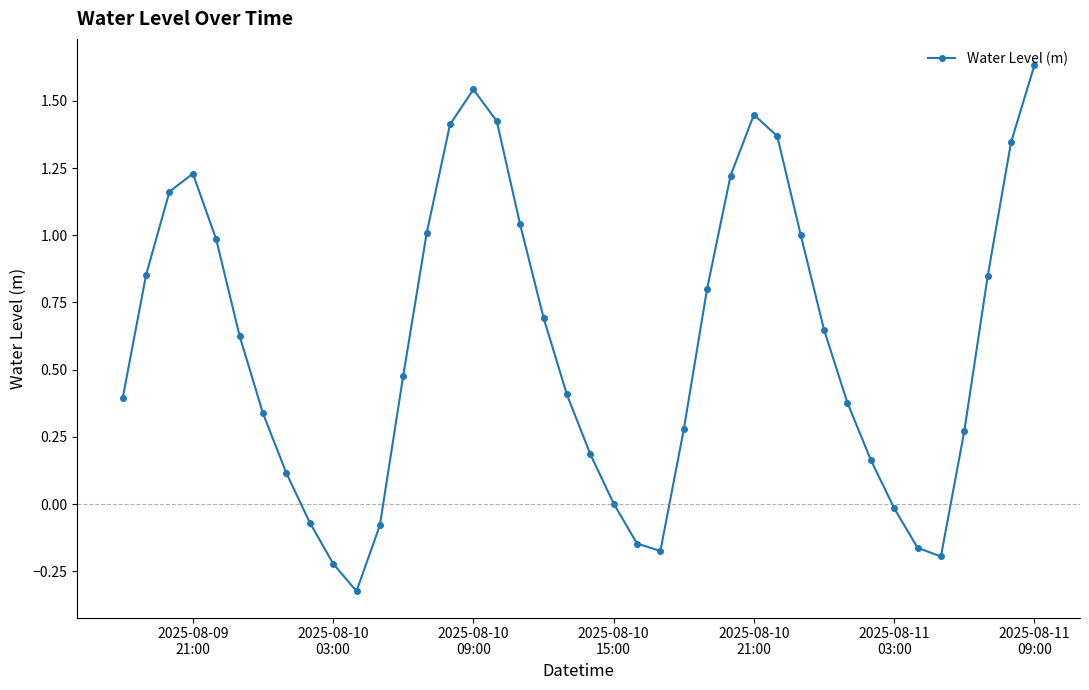

True or false: there are more than 0 points higher than both neighbors.

True